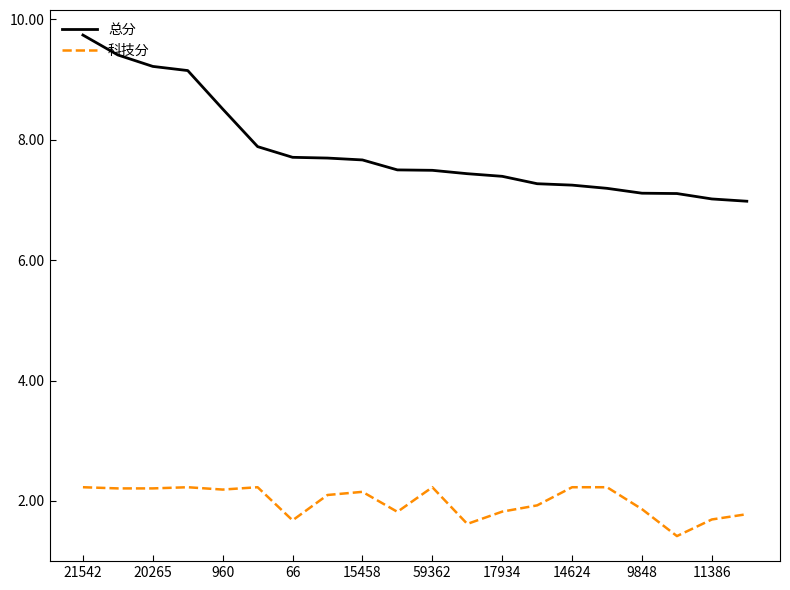

What is the difference between the second highest and minimum values in the 总分 series?

2.4